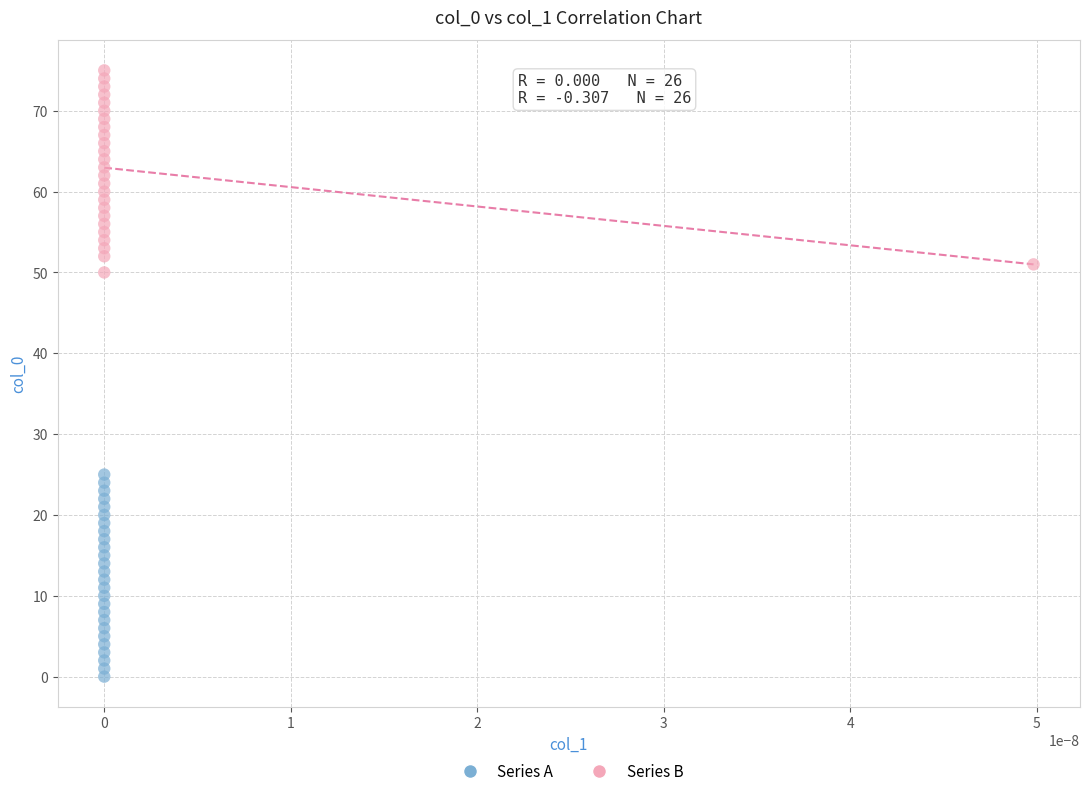

Which series contains the highest Y value?

Series B